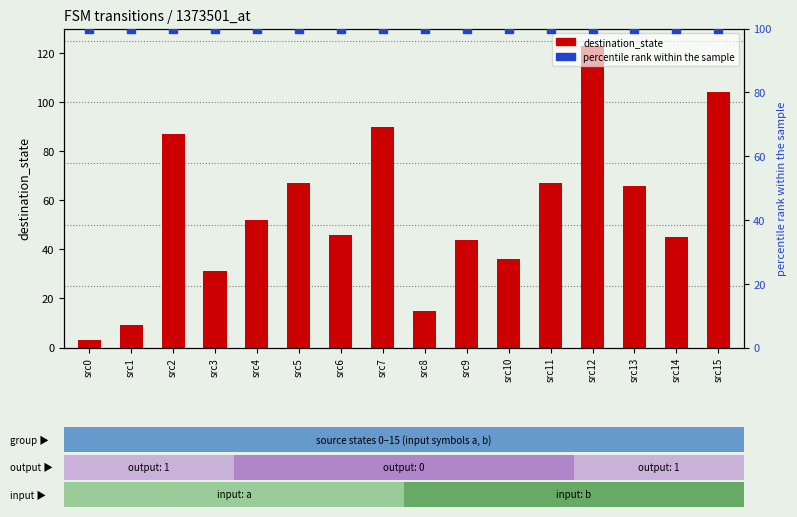

Is the value of destination_state at src12 greater than the value of percentile rank within the sample at src6?

Yes